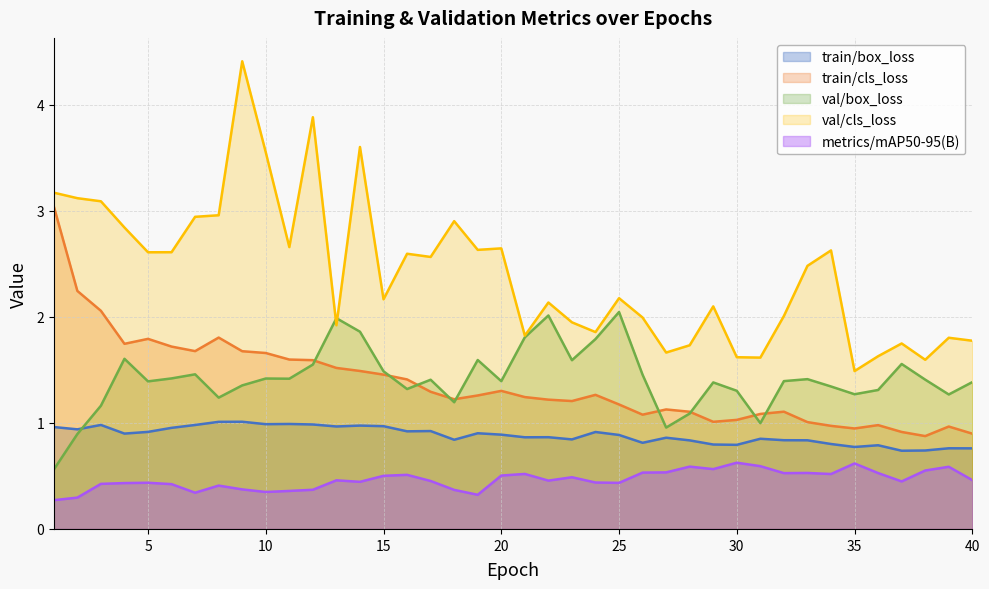

The value of metrics/mAP50-95(B) at 20 is 0.1. True or false?

False